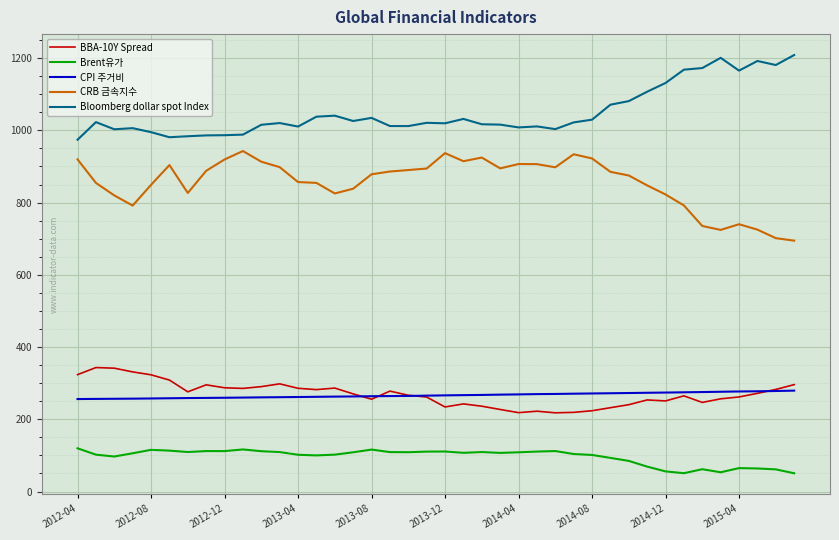

True or false: Bloomberg dollar spot Index and Brent유가 cross at least once.

False